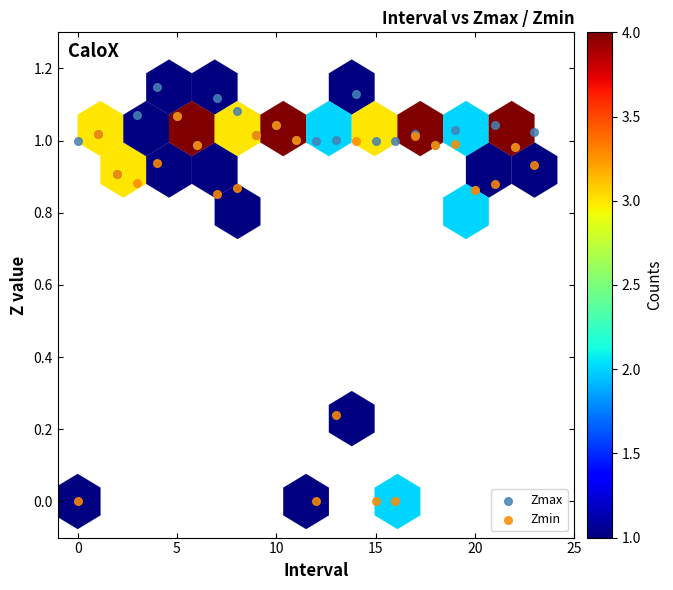

What are all the series names shown in the legend?

Zmax, Zmin